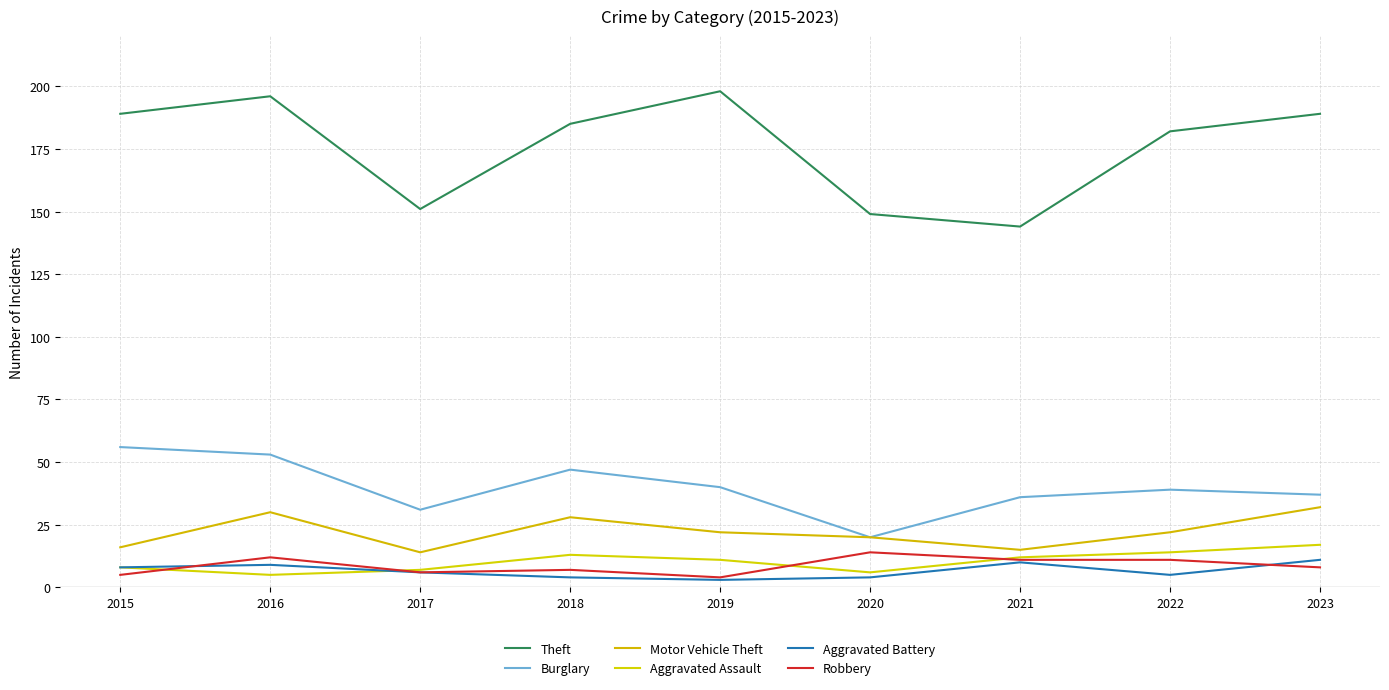

Read the Burglary value at 2021, to the nearest 10.

40